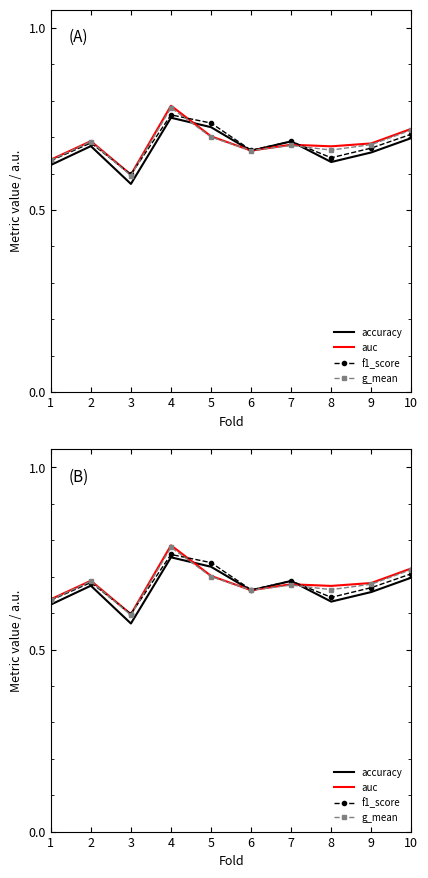

True or false: auc has a value of 0.7 at 9.

True